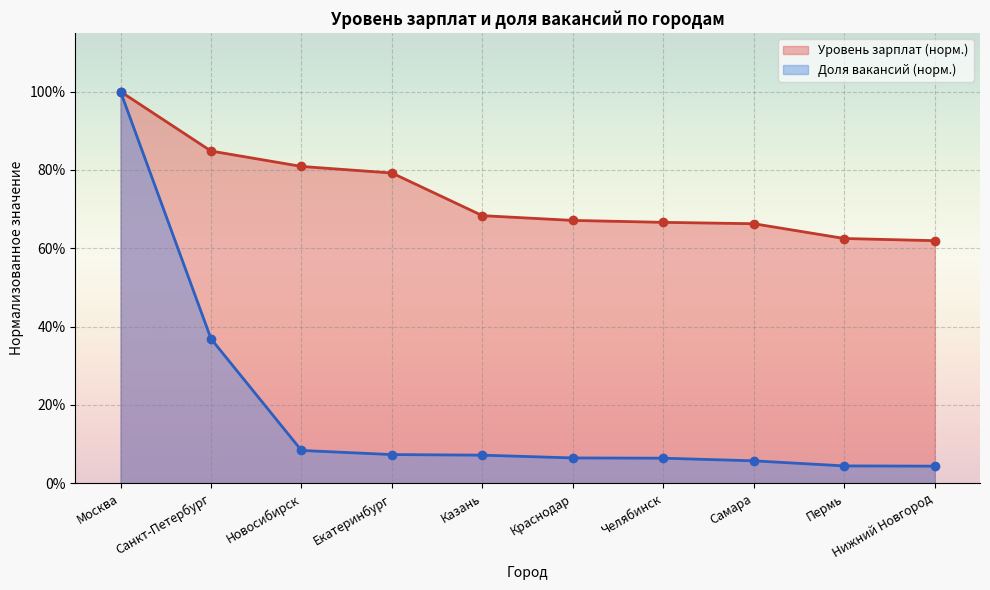

Rank the series at Нижний Новгород from lowest to highest value.

Доля вакансий (норм.), Уровень зарплат (норм.)